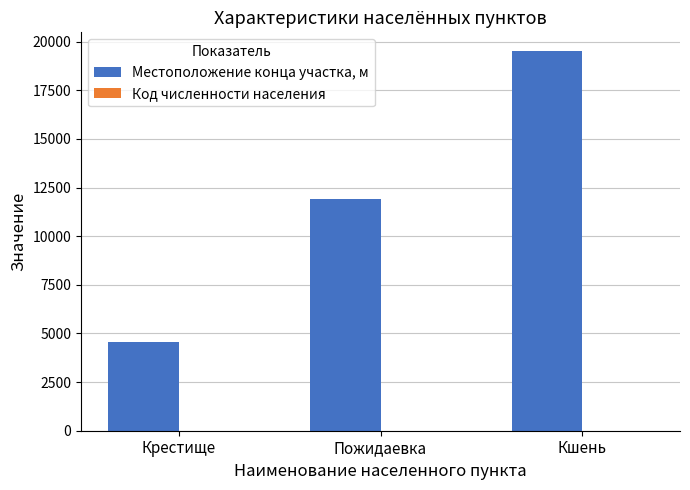

Which series has the largest range (max minus min)?

Местоположение конца участка, м